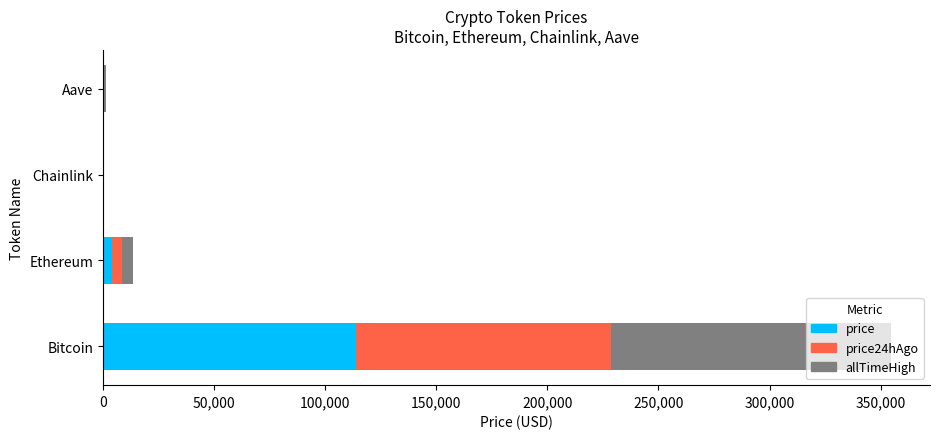

At which category is the sum across all series the highest?

Bitcoin